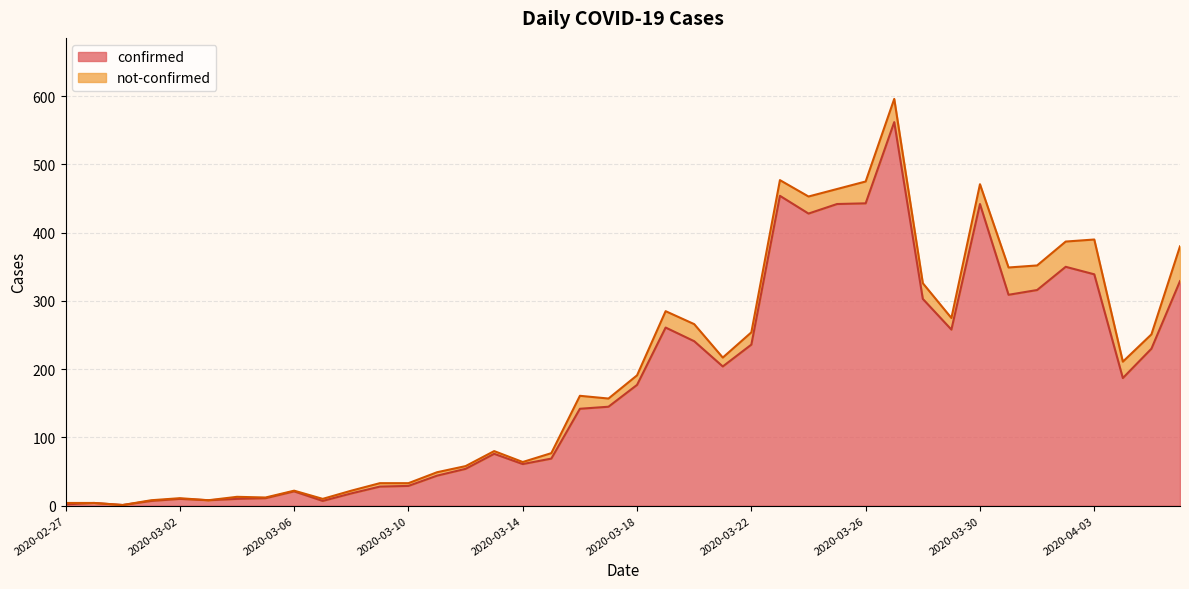

What position from the right is 2020-04-01?

6